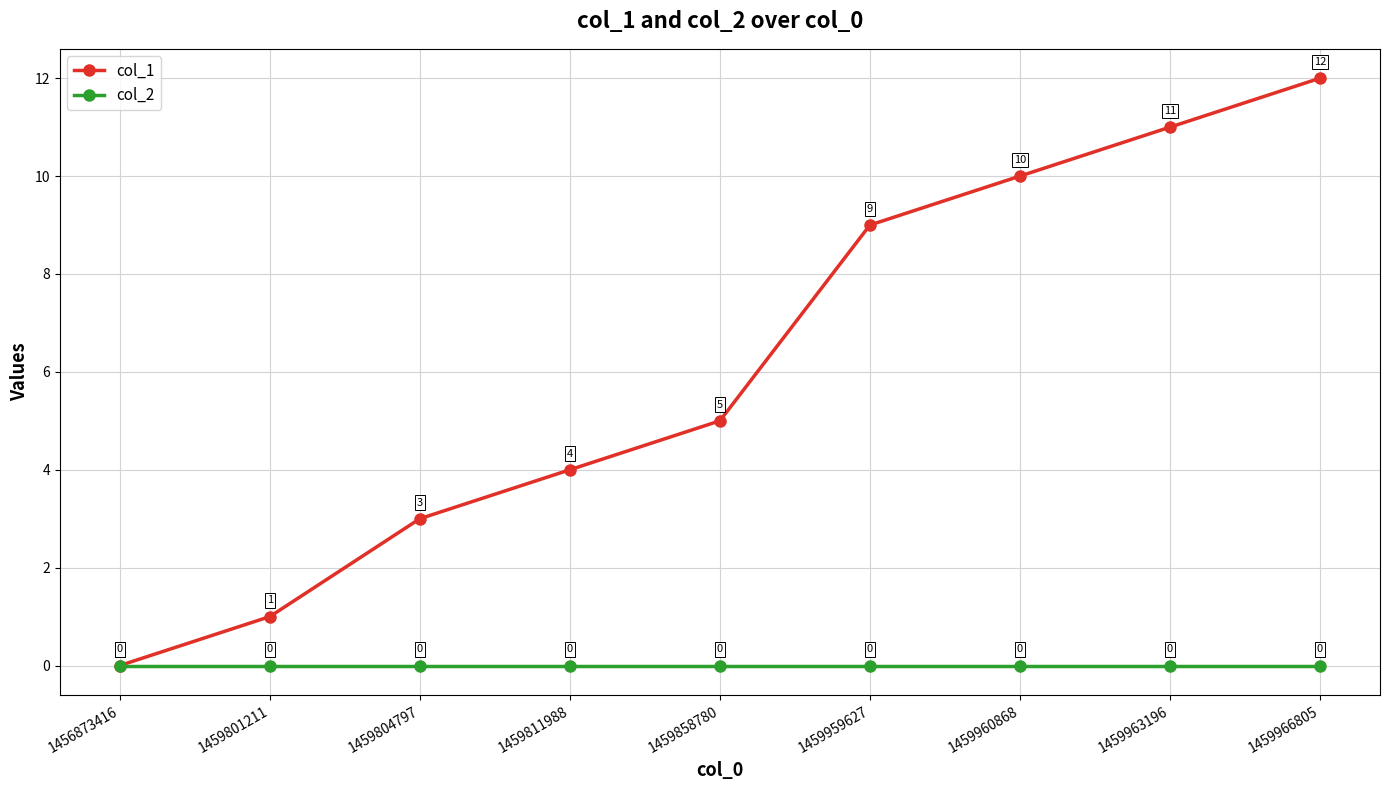

Is it true that col_1 equals 5 at 1459966805?

False